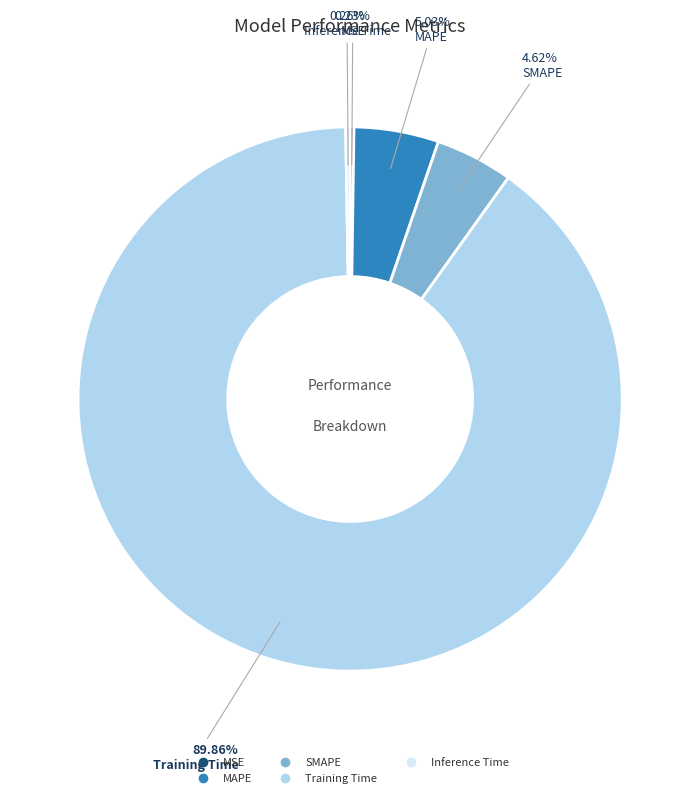

What is the majority slice?

Training Time